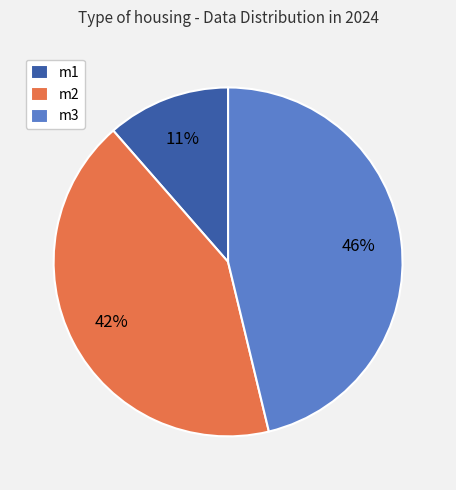

To the nearest percent, what is the difference between the largest and smallest slice percentages?

35%